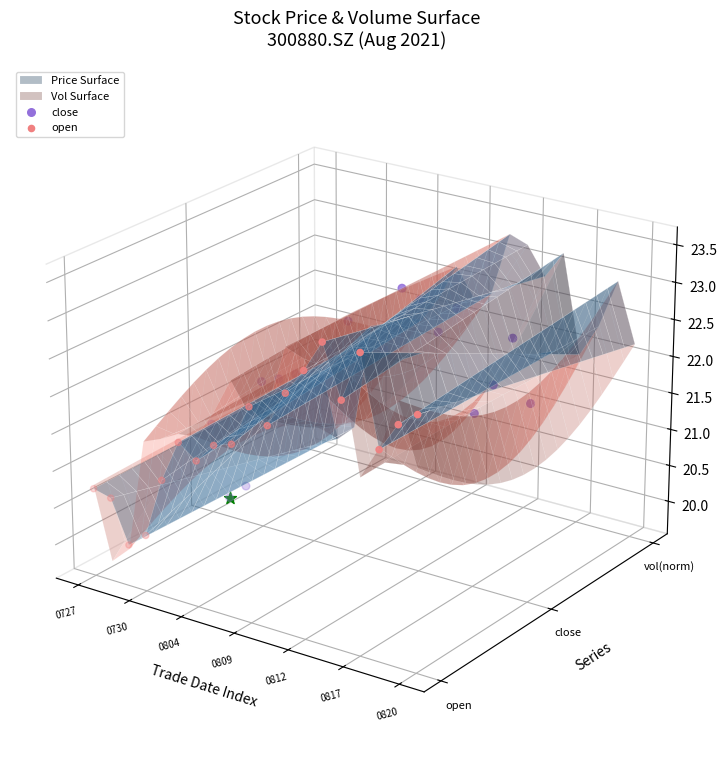

At which category is the sum across all series the highest?

12